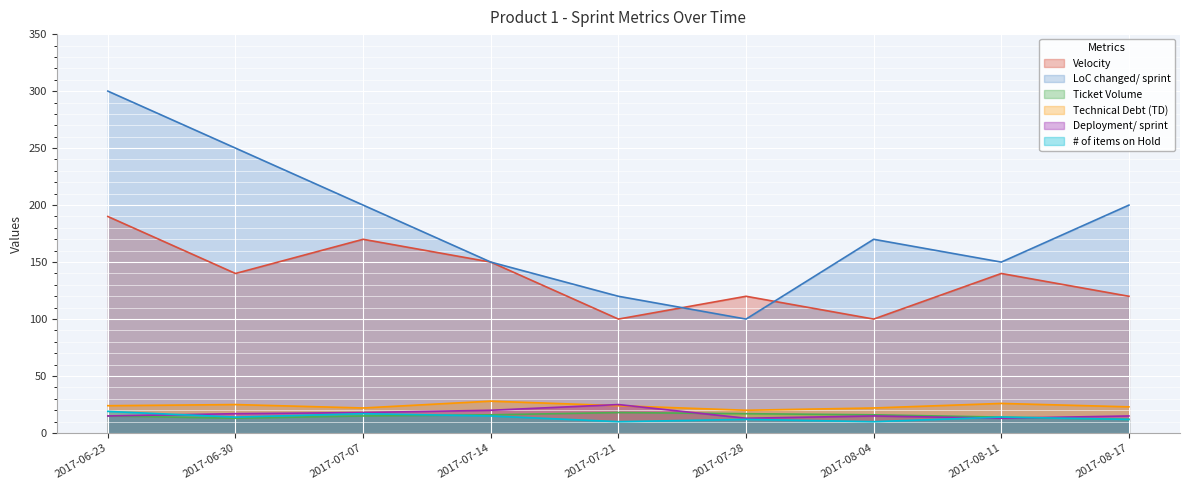

Which category has the lowest value in the Technical Debt (TD) series?

2017-07-28